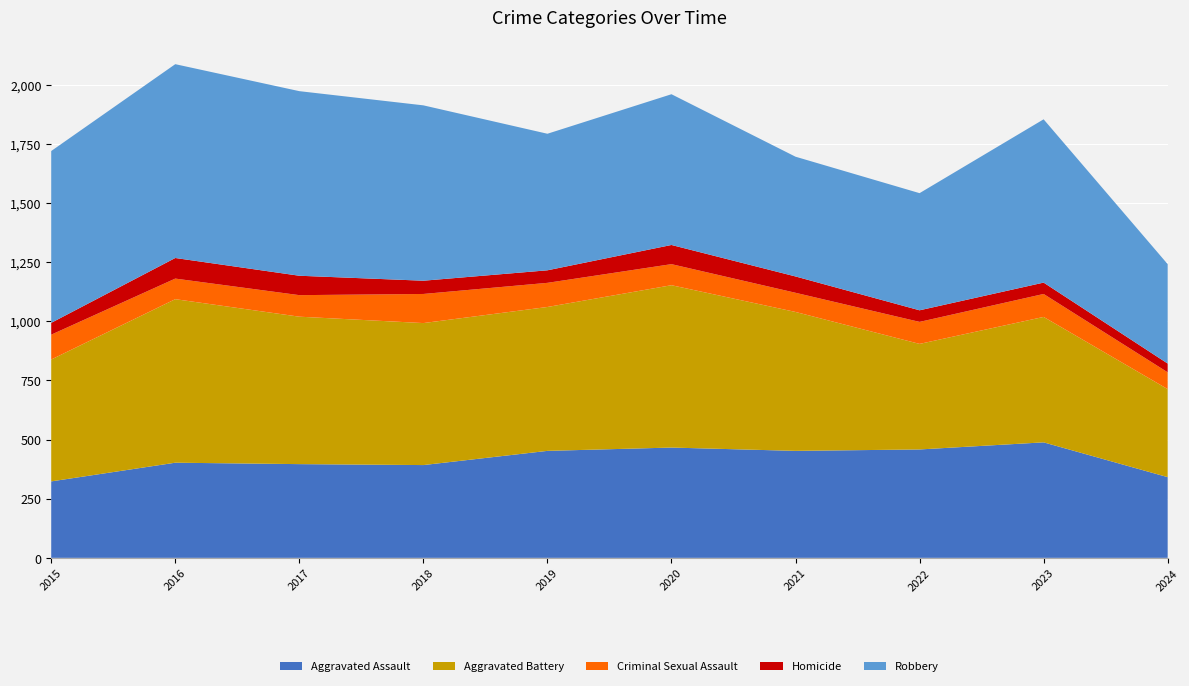

Reading right to left, extract all data points from this chart.

Aggravated Assault: 341	488	458	452	466	452	392	396	402	323
Aggravated Battery: 372	530	446	587	686	608	600	623	691	515
Criminal Sexual Assault: 71	97	93	81	89	102	123	91	87	105
Homicide: 37	48	49	69	81	53	56	82	87	50
Robbery: 420	690	495	506	637	577	741	780	819	726